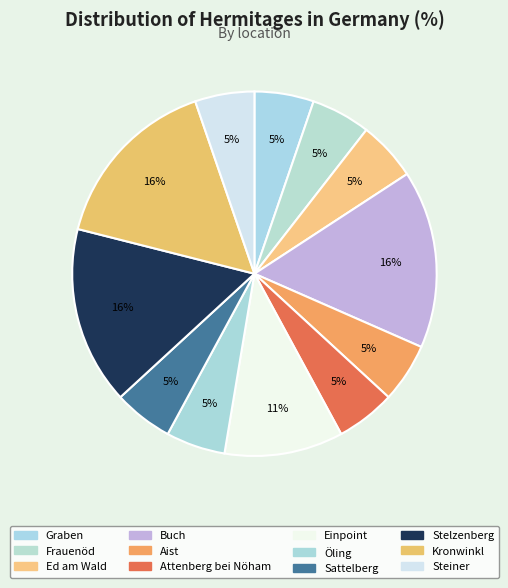

Is there any slice that represents more than half of the pie?

No